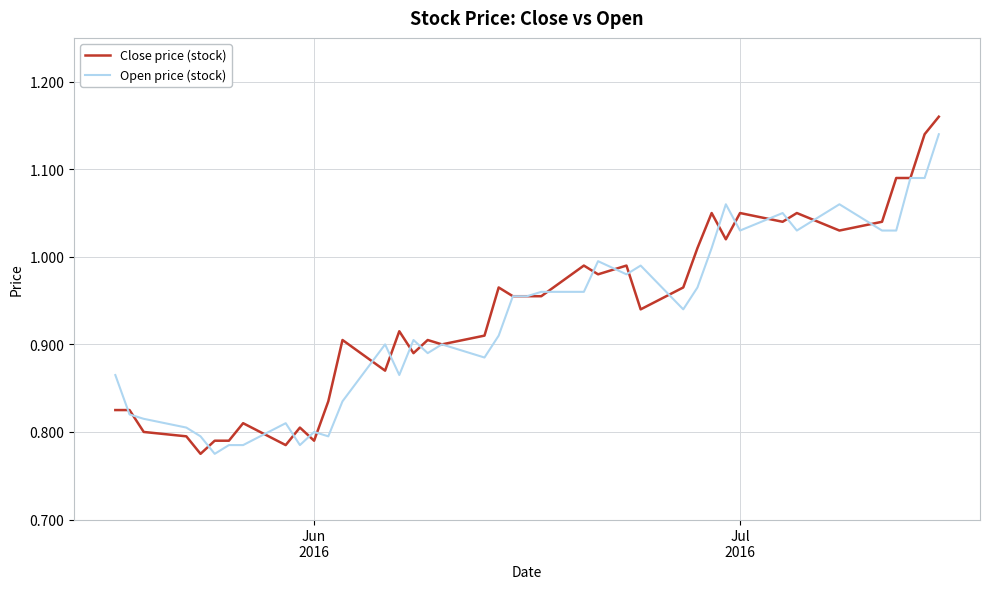

True or false: Close price (stock) and Open price (stock) intersect in this chart.

True